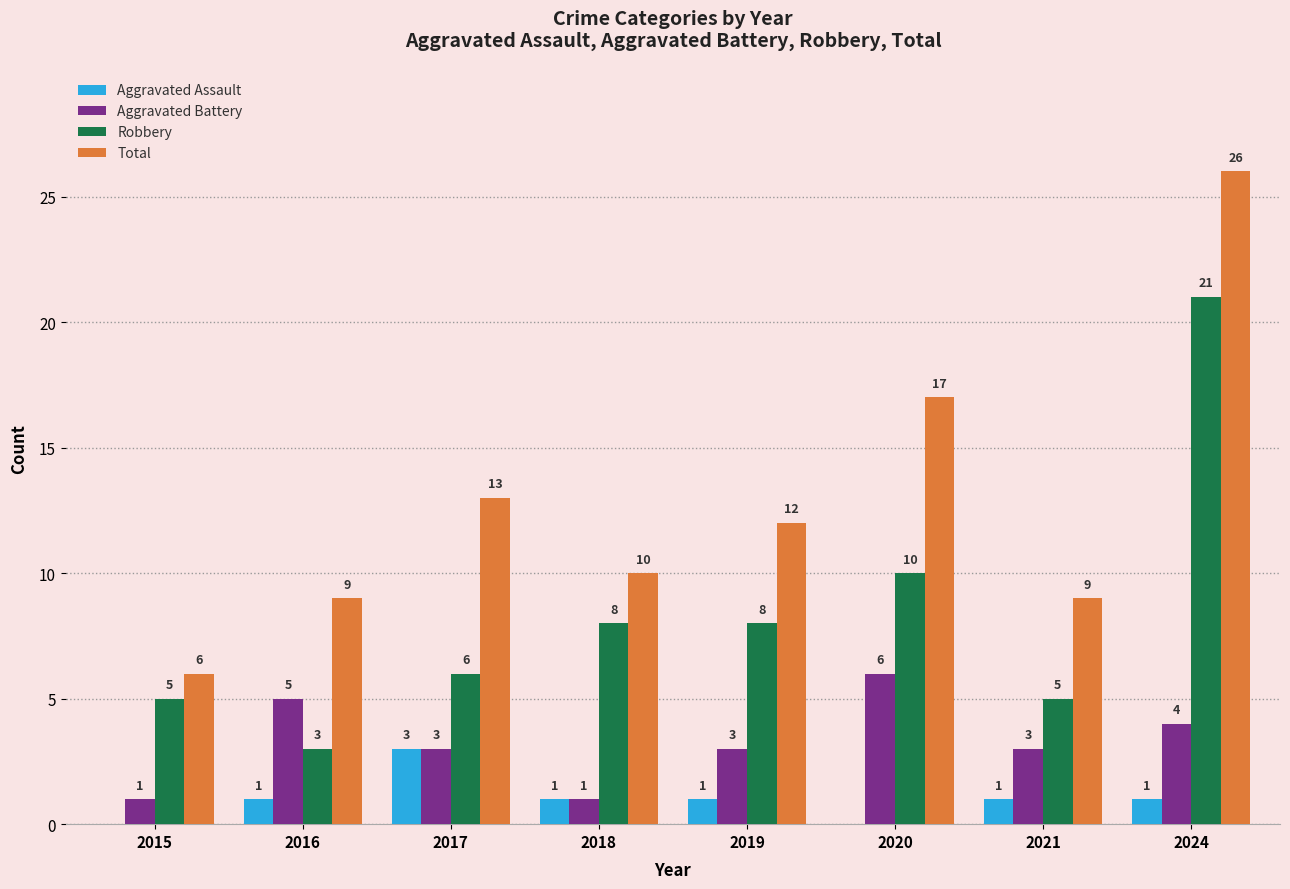

The Aggravated Battery series shows 3 at 2024. True or false?

False